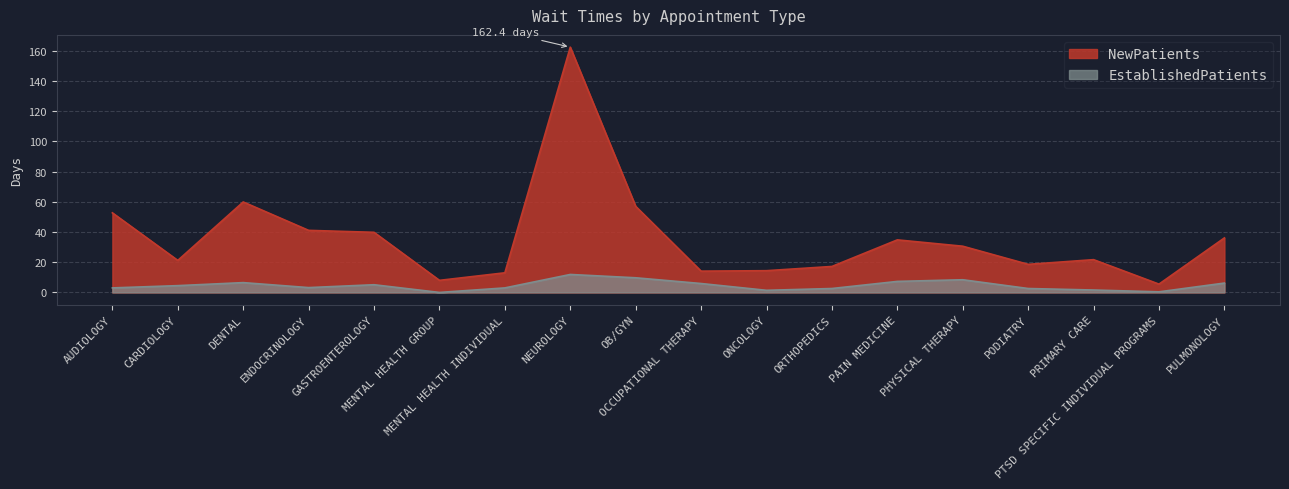

Is the value of NewPatients at MENTAL HEALTH GROUP greater than the value of EstablishedPatients at CARDIOLOGY?

Yes